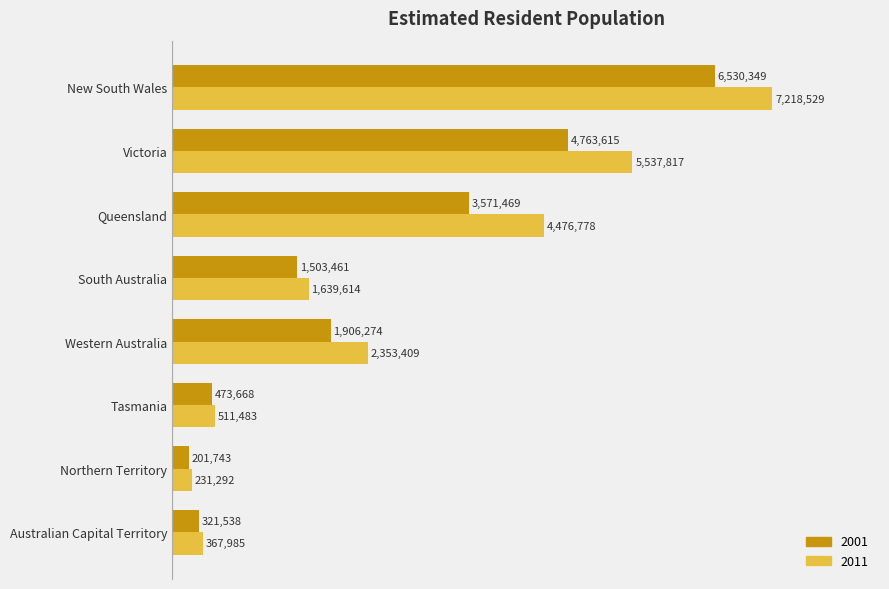

Which category has the lowest value in the 2011 series?

Northern Territory